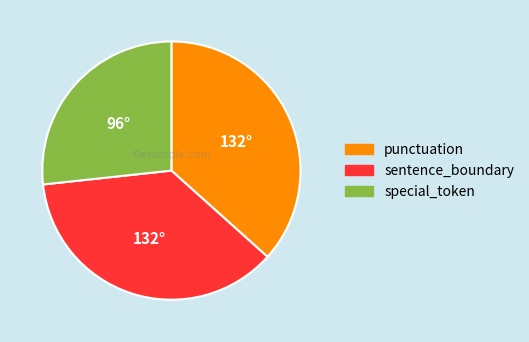

Between sentence_boundary and special_token, which is larger?

sentence_boundary